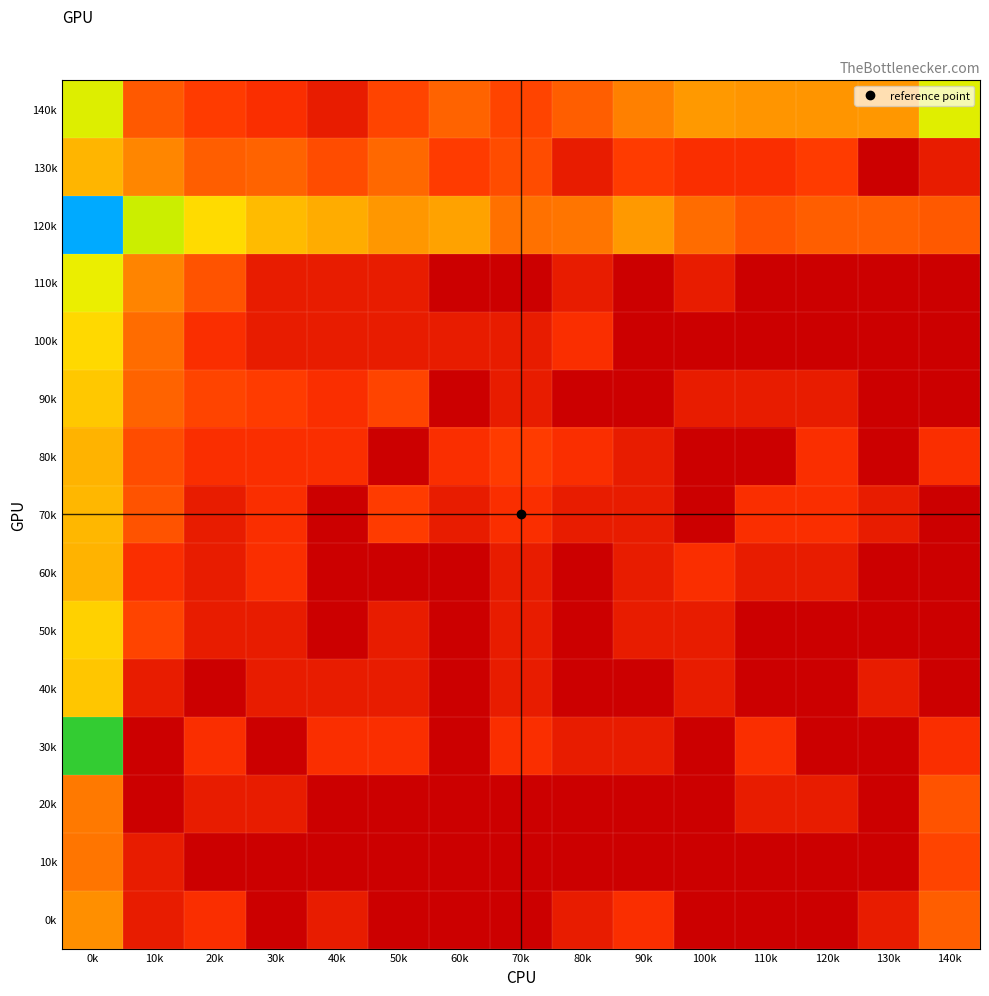

What is the greatest value displayed?

9.4